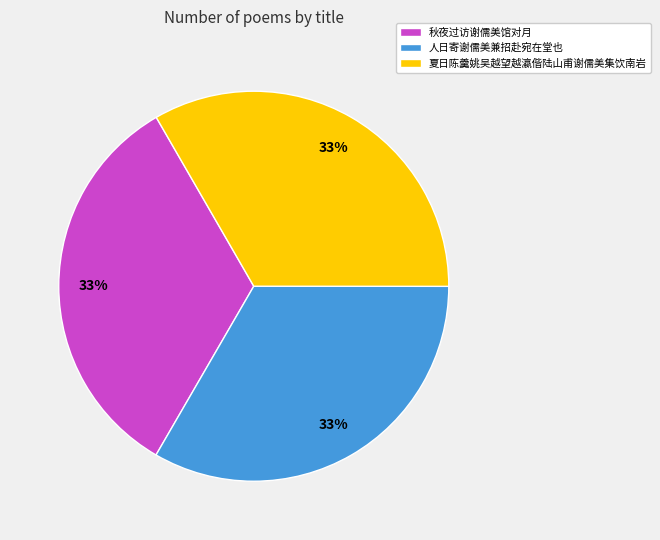

How many slices are in this pie chart?

3